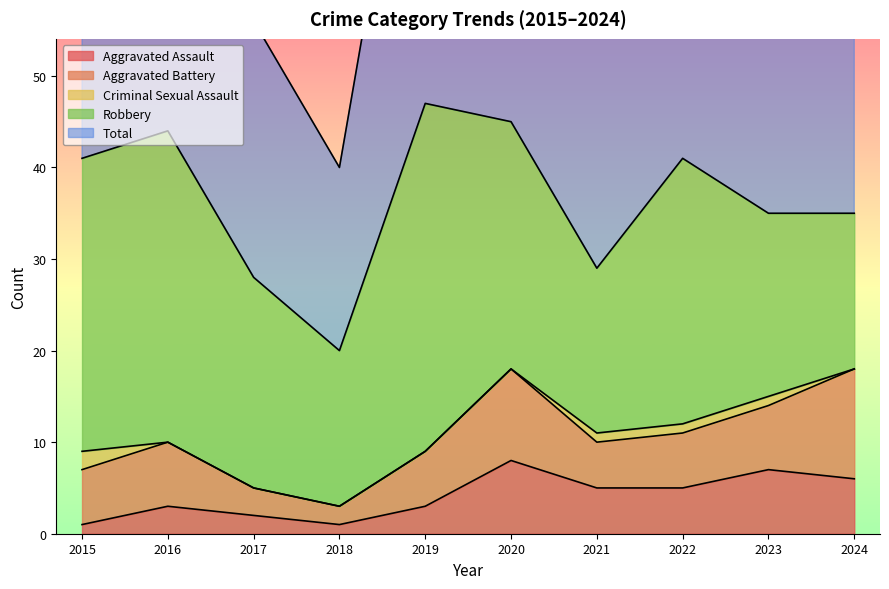

What is the value of the Total point at the 7th from the left?

29